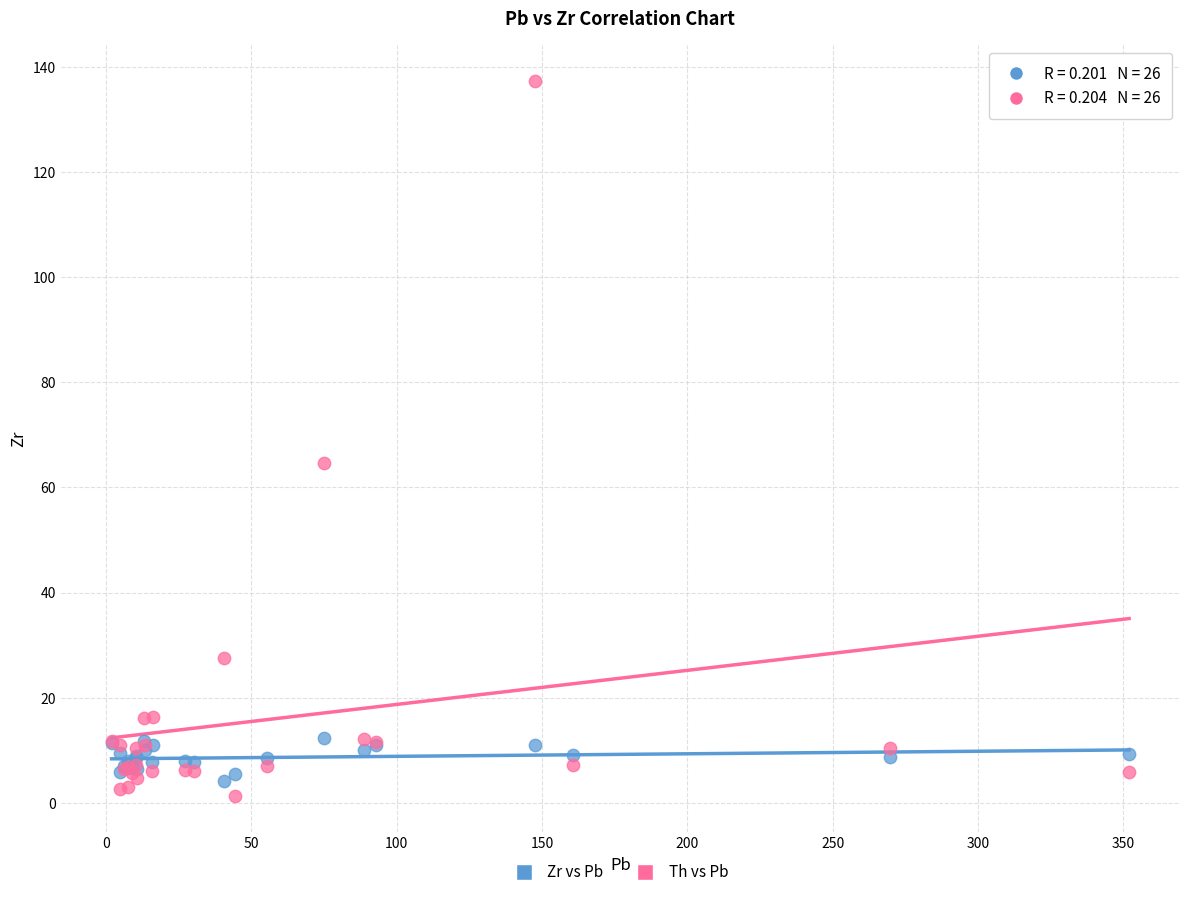

Across all series, what Y value is closest to 69?

64.7